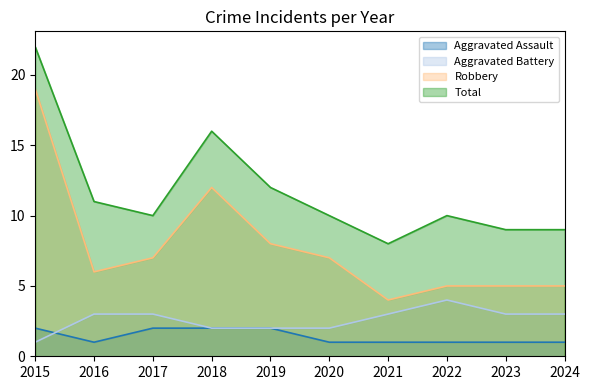

At how many categories does at least one series exceed 19?

1